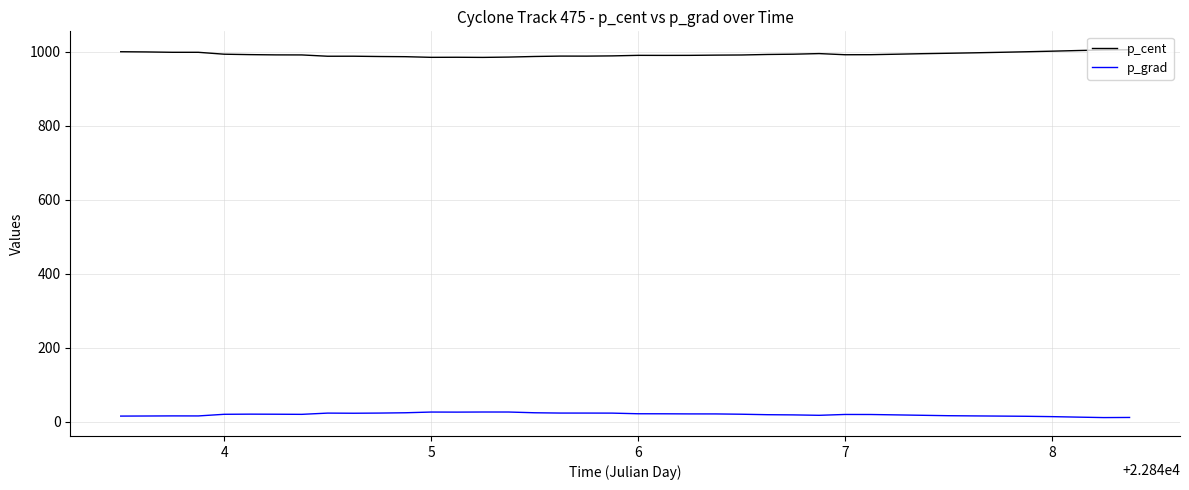

Which series has the largest total across all categories?

p_cent